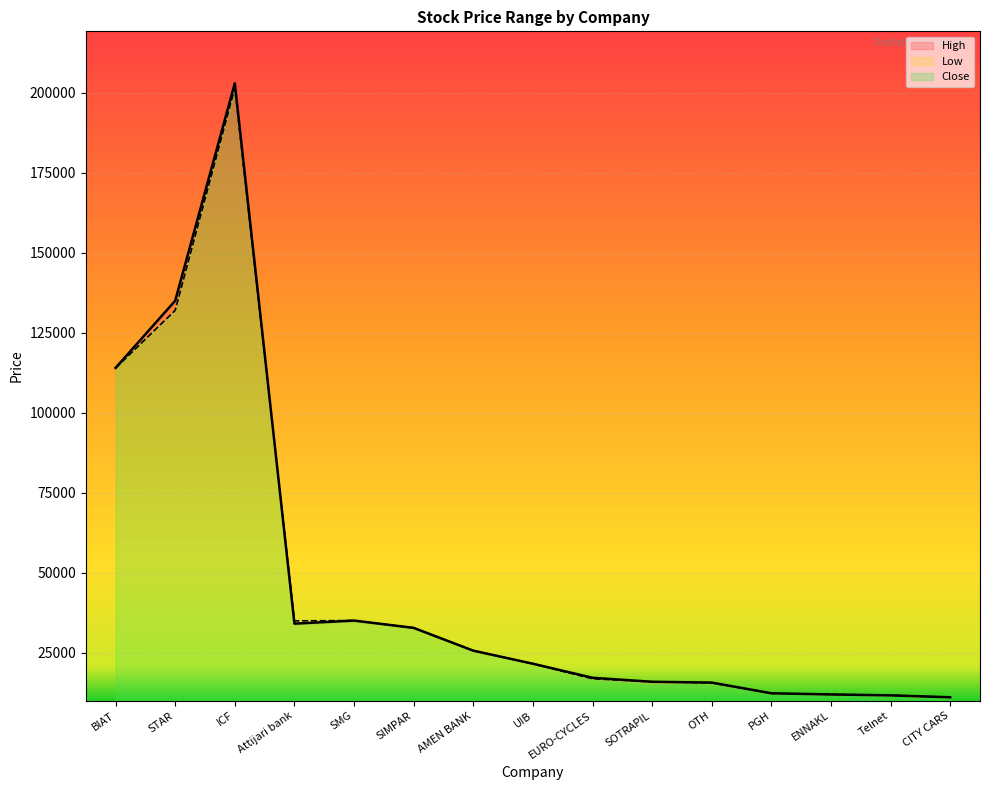

What is the difference between the maximum and minimum values in the High series?

192000